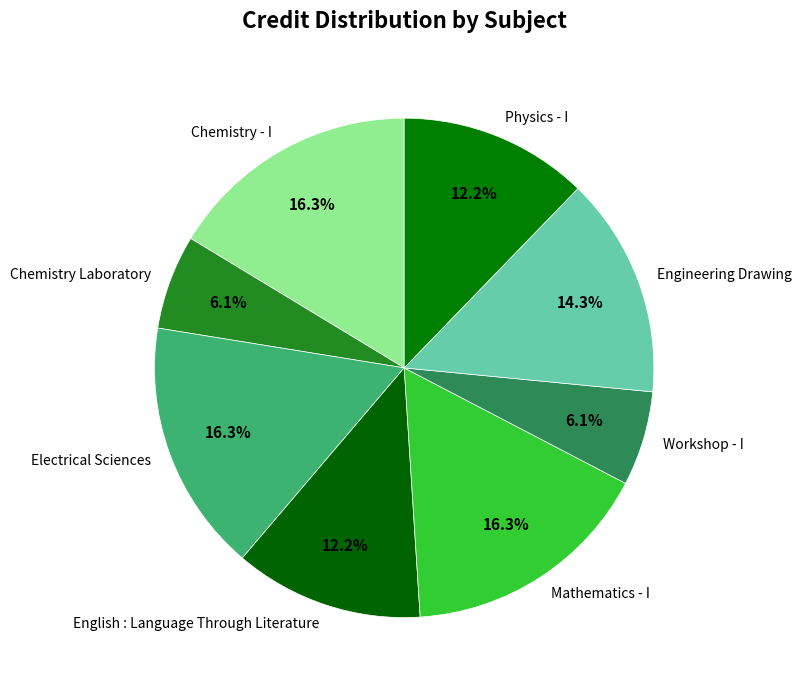

Between Chemistry Laboratory and Chemistry - I, which is larger?

Chemistry - I